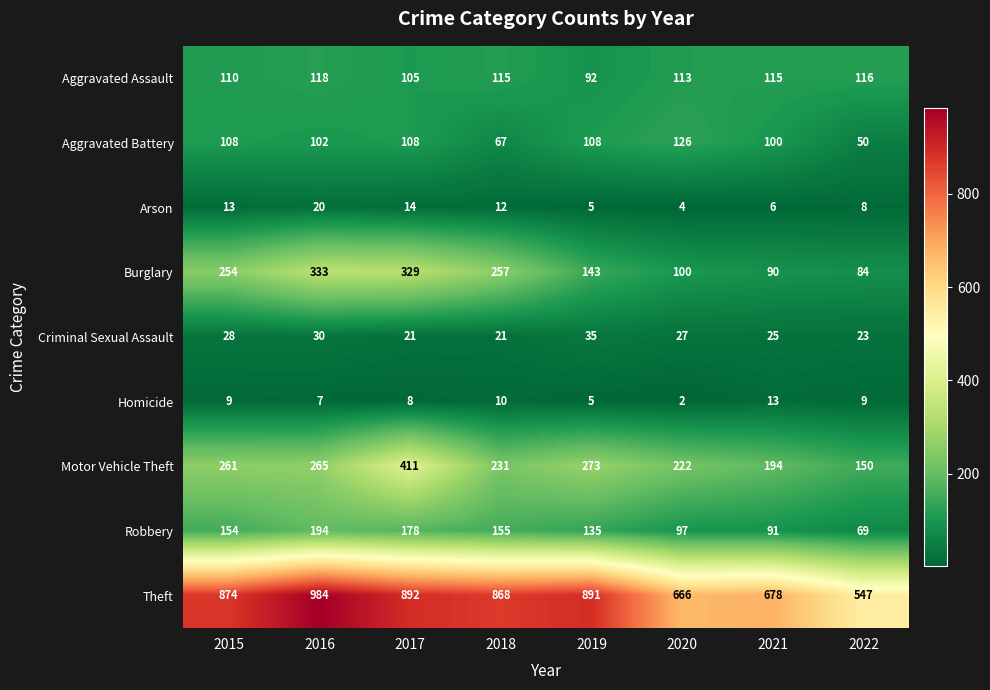

What is the lowest value of the Theft series?

547